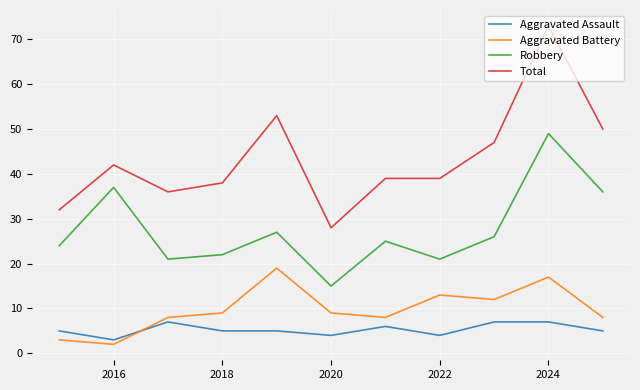

List the series in order of their peak value, lowest first.

Aggravated Assault, Aggravated Battery, Robbery, Total